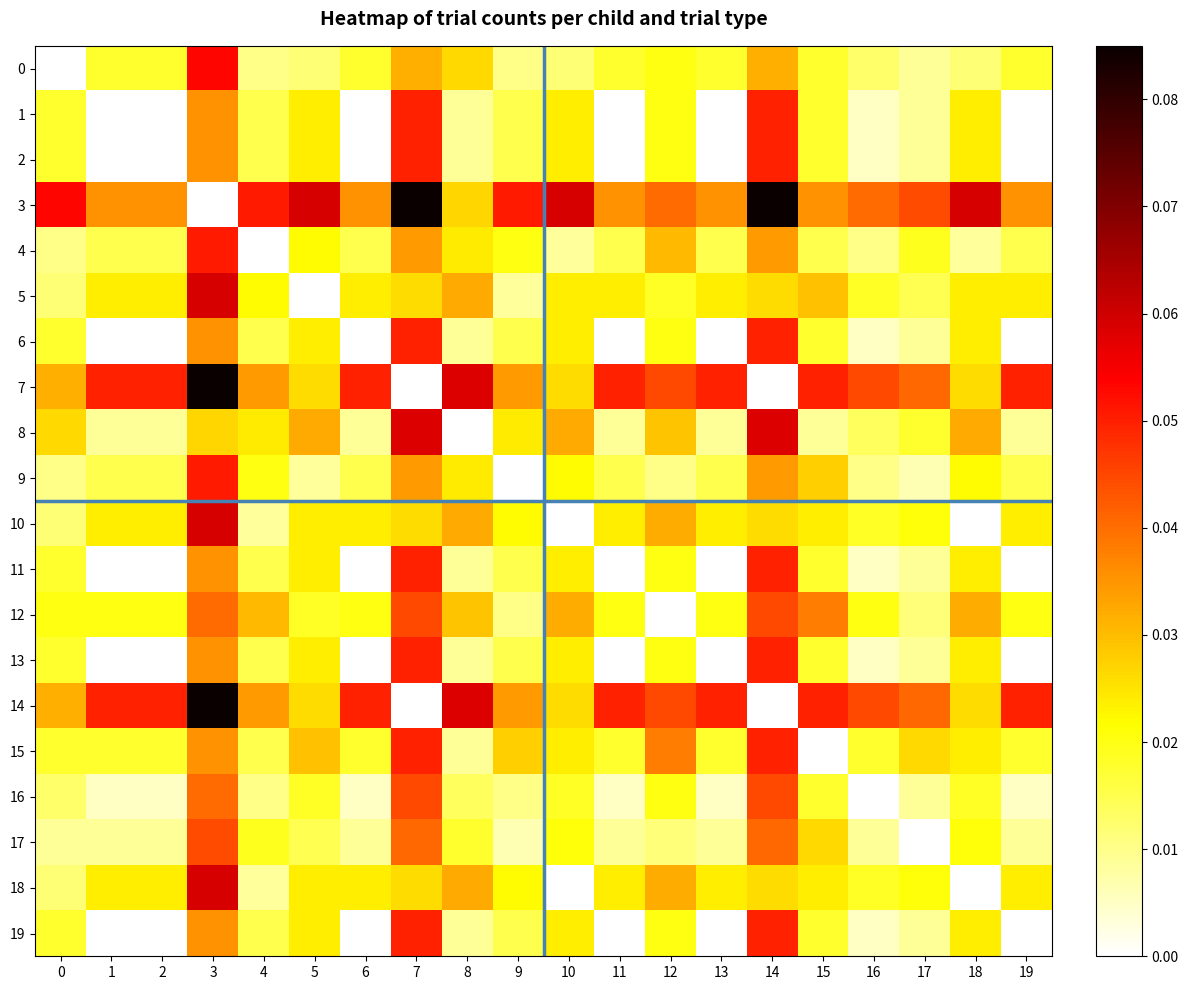

Rank the series by their maximum value, from lowest to highest.

17, 12, 16, 1, 2, 6, 11, 13, 15, 19, 4, 9, 0, 8, 5, 10, 18, 3, 7, 14